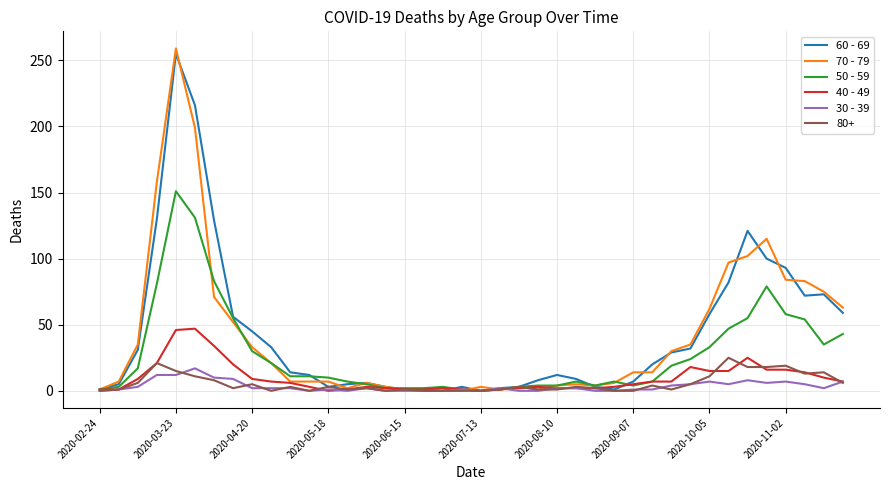

Which series has the widest spread of values?

70 - 79